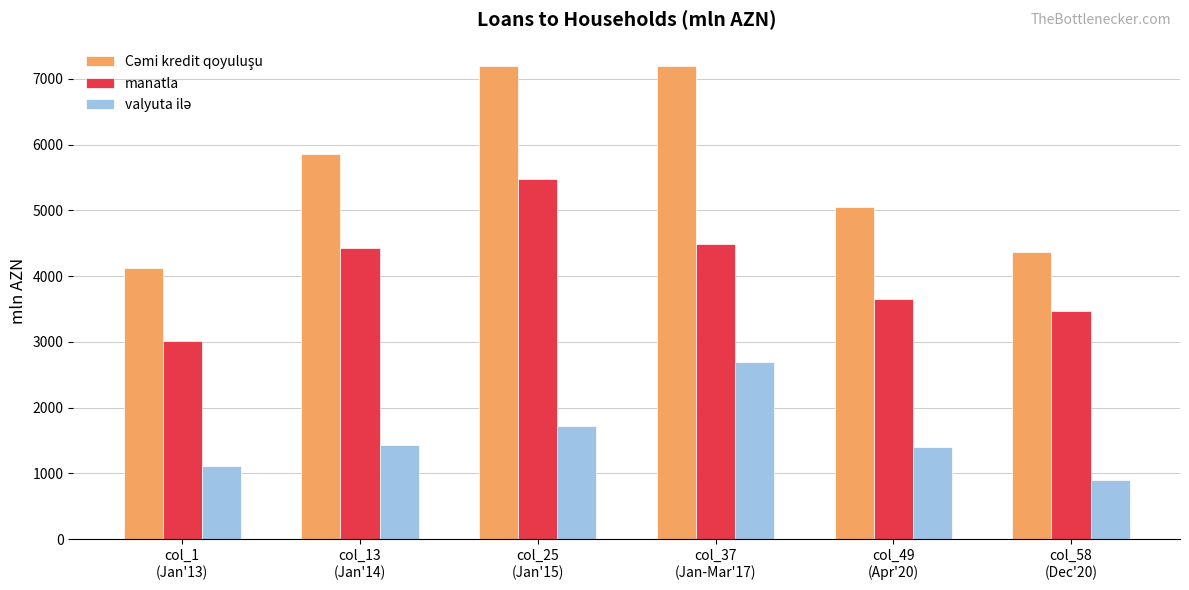

At how many categories does at least one series exceed 4637?

4